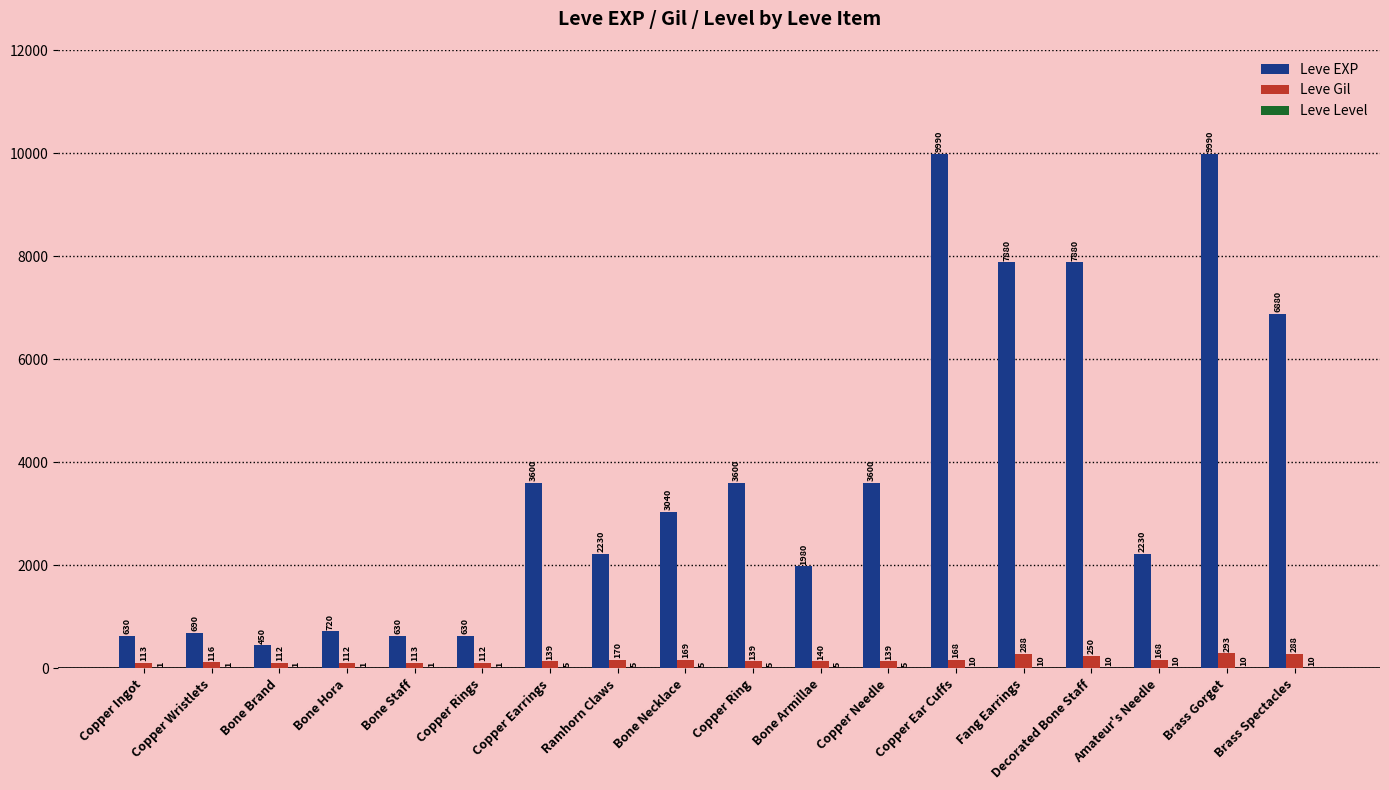

Is it true that Leve Gil equals 139 at Copper Ring?

True